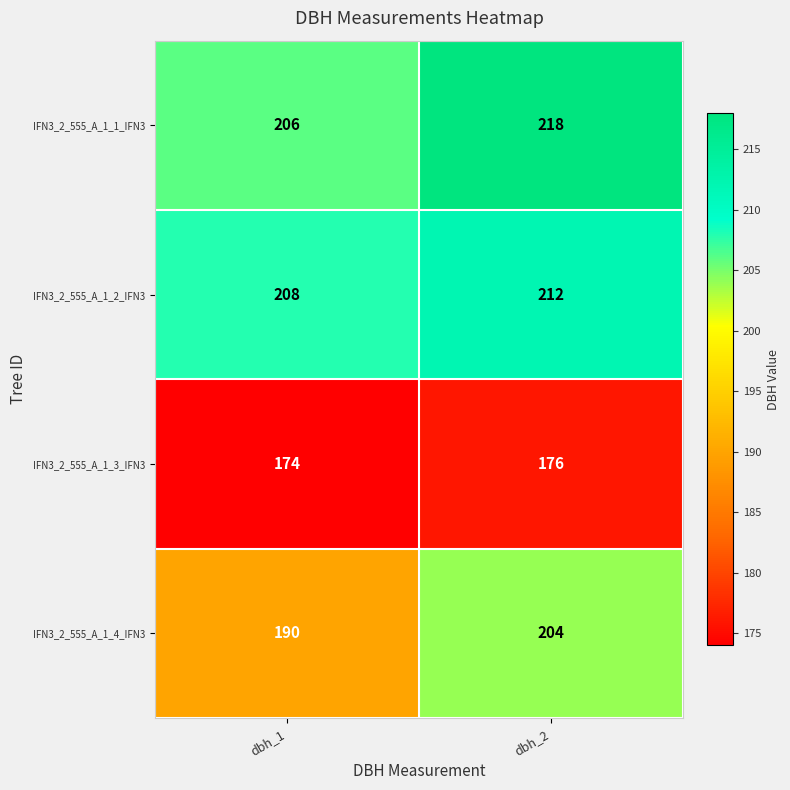

What is the average value of the IFN3_2_555_A_1_1_IFN3 series?

212